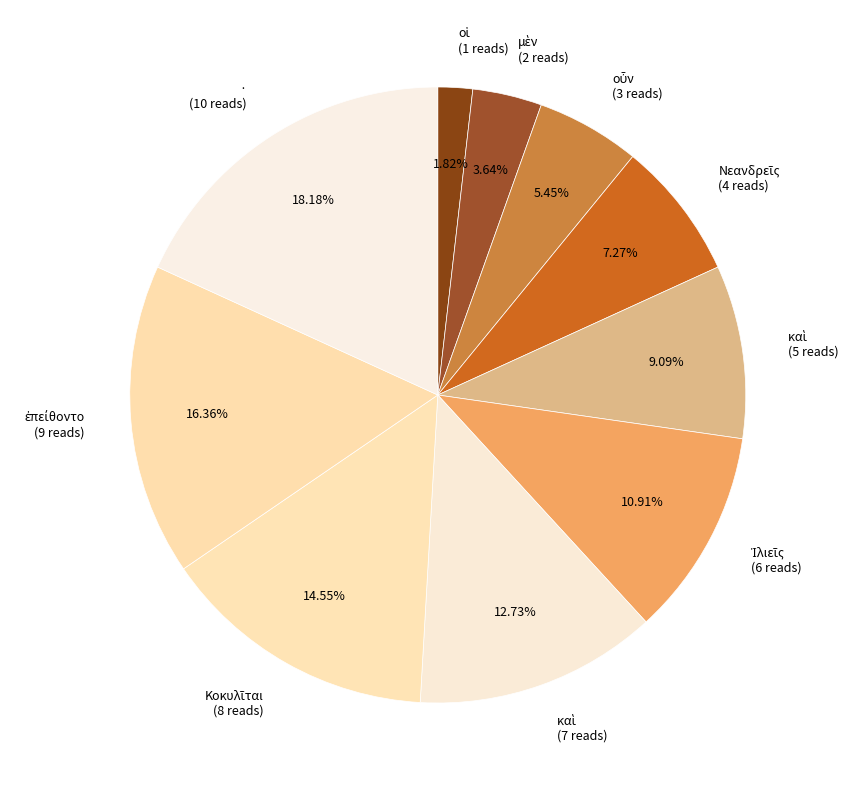

Does any single category account for the majority?

No